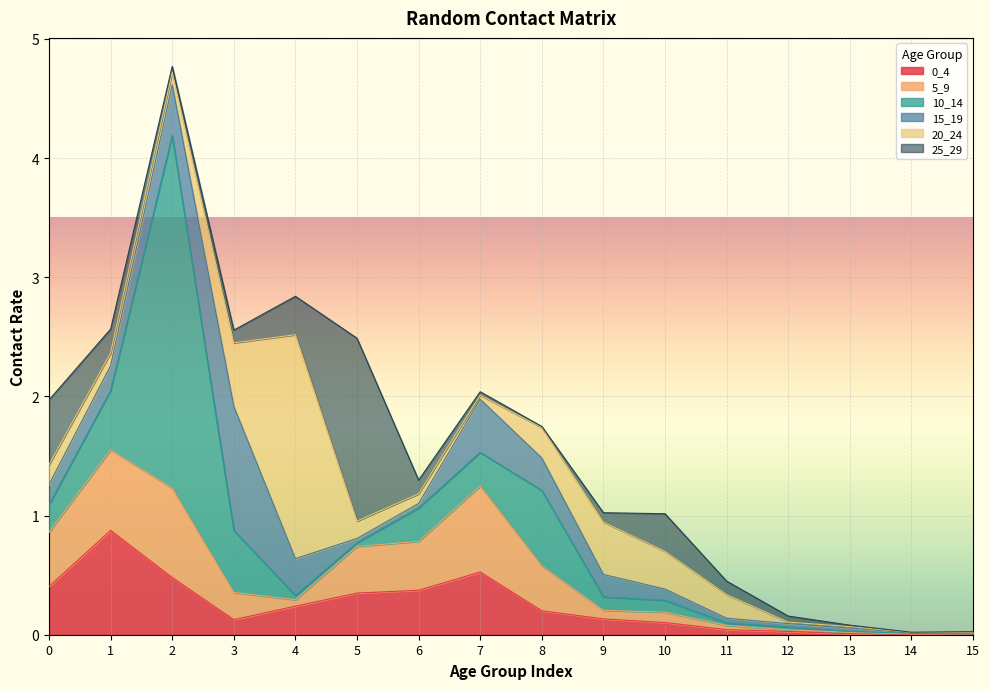

Rank the categories by 0_4 value from lowest to highest.

14, 15, 13, 12, 11, 10, 3, 9, 8, 4, 5, 6, 0, 2, 7, 1